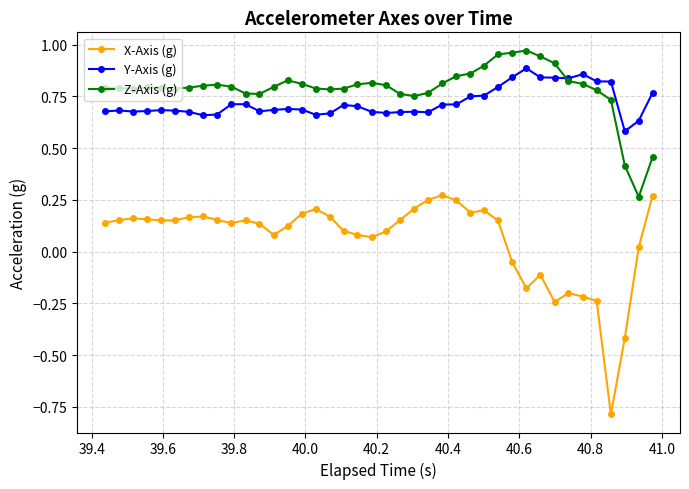

Which series has the largest range (max minus min)?

X-Axis (g)